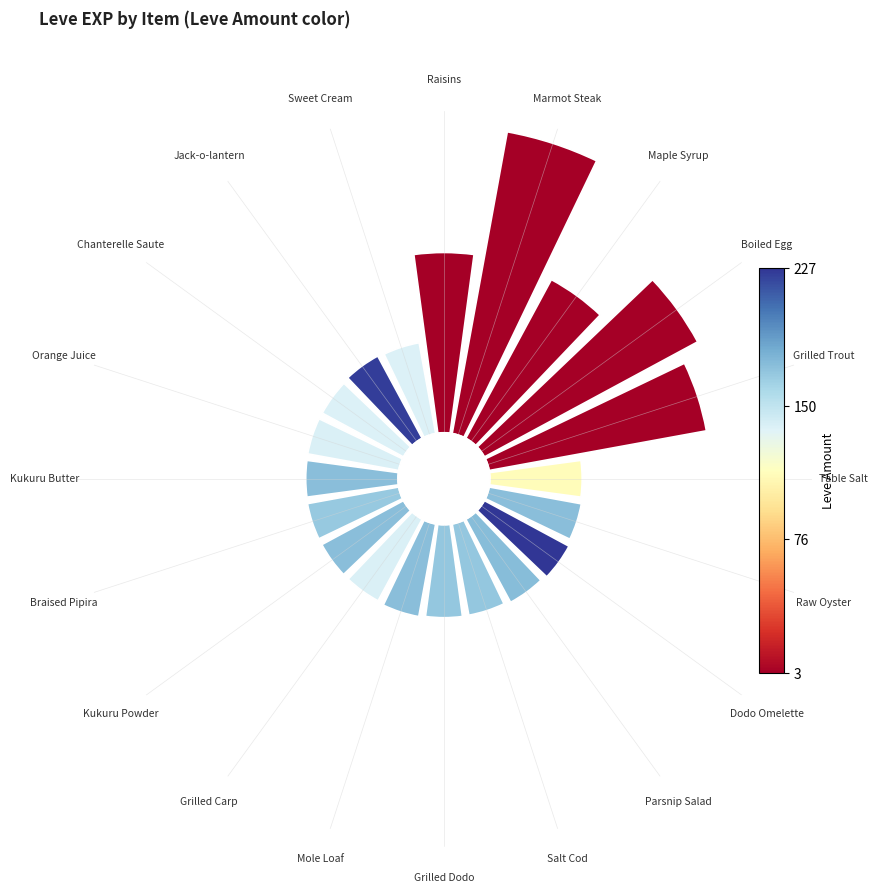

Is there any slice that represents more than half of the pie?

No